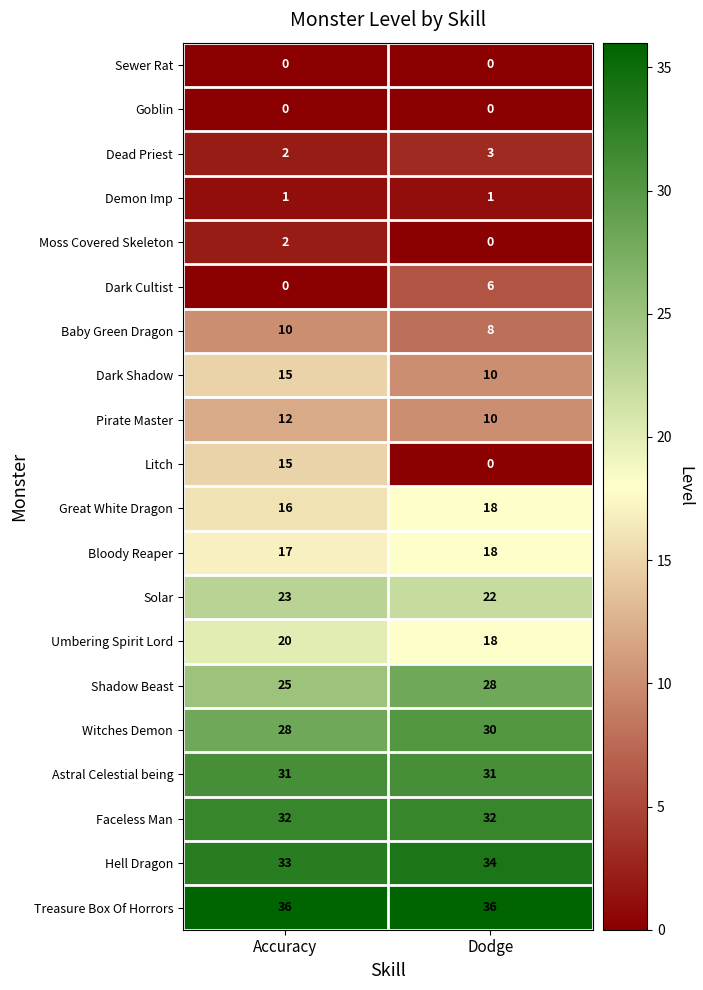

What is the difference between the maximum and minimum values in the Dark Cultist series?

6